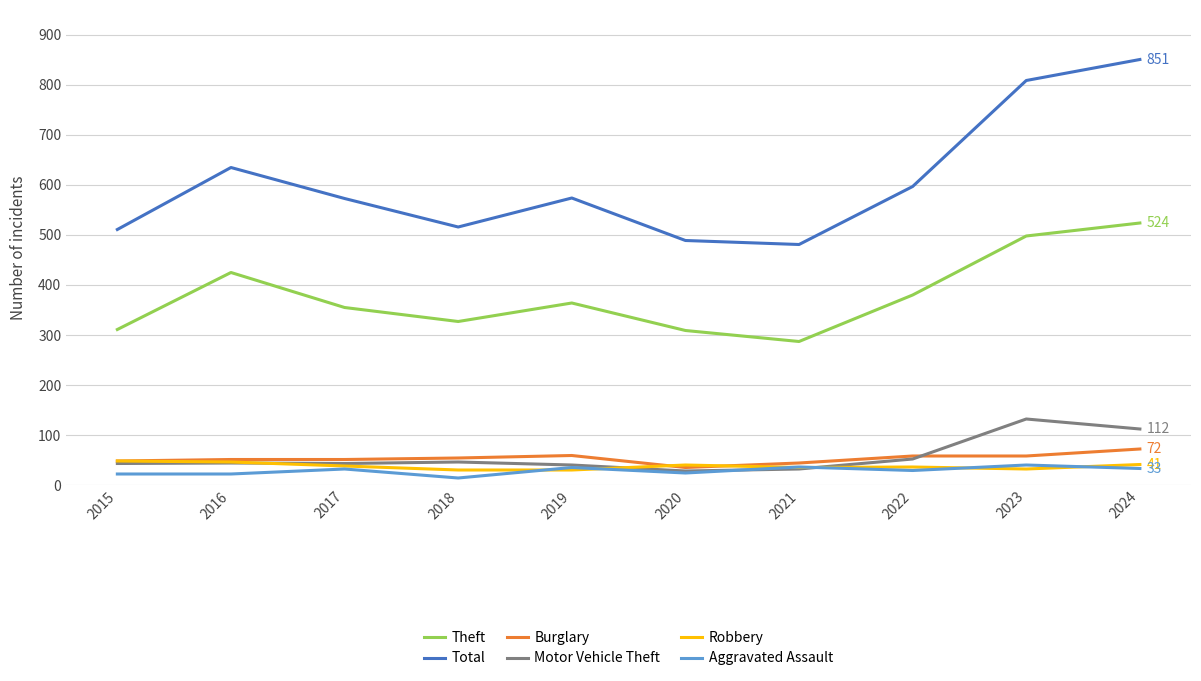

Which category has the lowest value in the Theft series?

2021